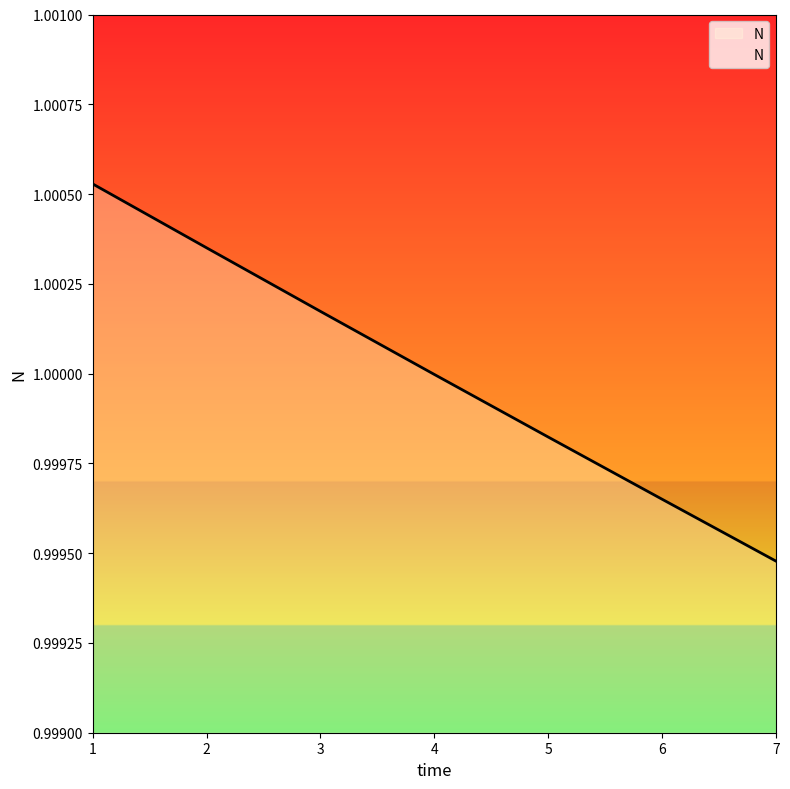

Does the chart have visible grid lines?

No